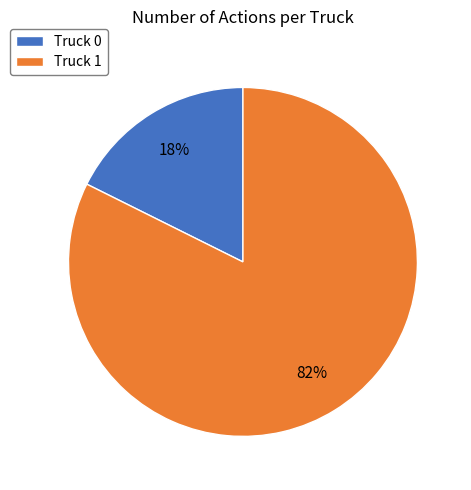

To the nearest percent, what is the average slice percentage?

50%